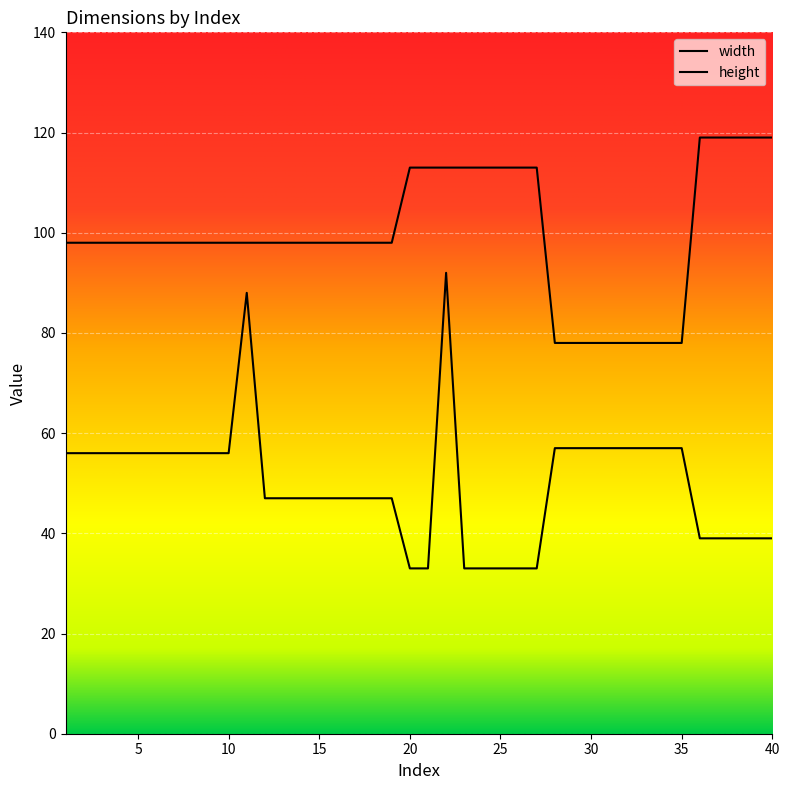

True or false: height and width cross at least once.

False